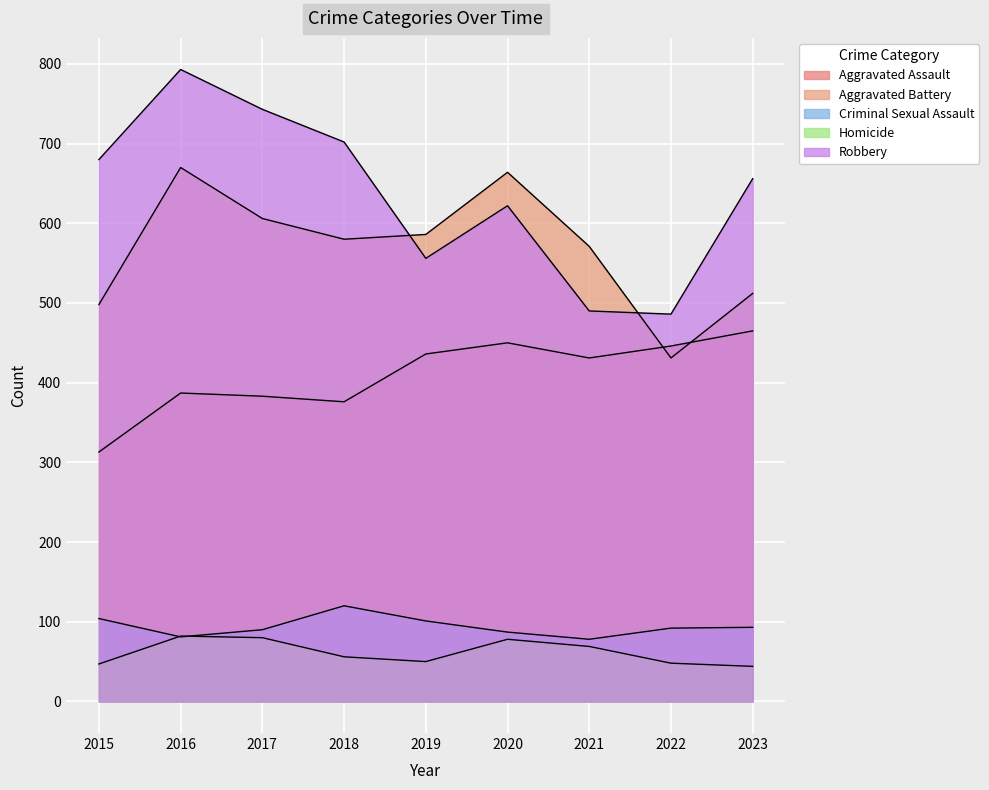

What is the difference between the maximum and minimum values in the Homicide series?

38